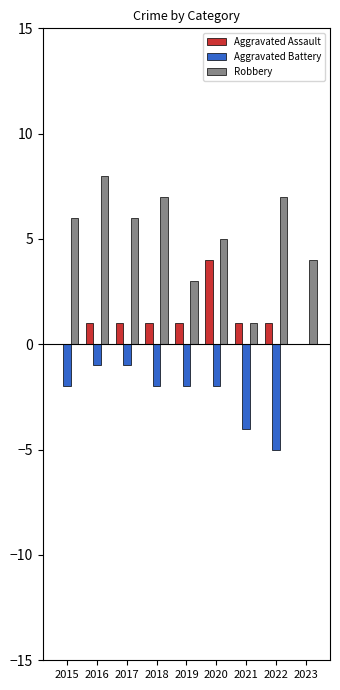

Count the Aggravated Assault values in the range 1 to 2.

6